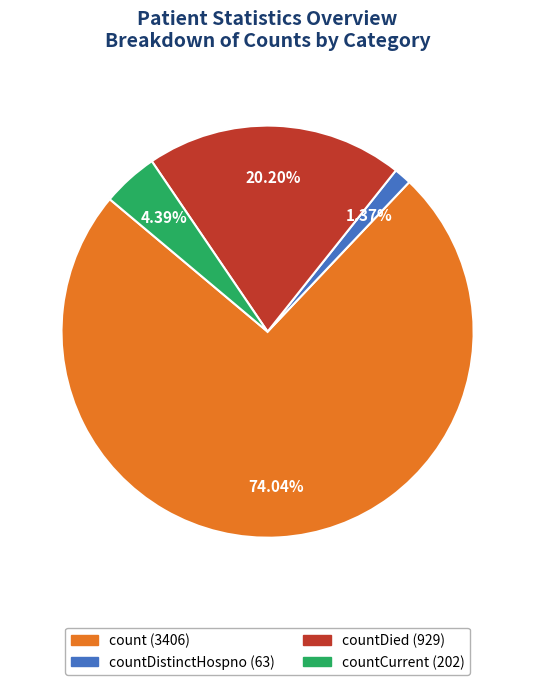

Is there any slice that represents more than half of the pie?

Yes